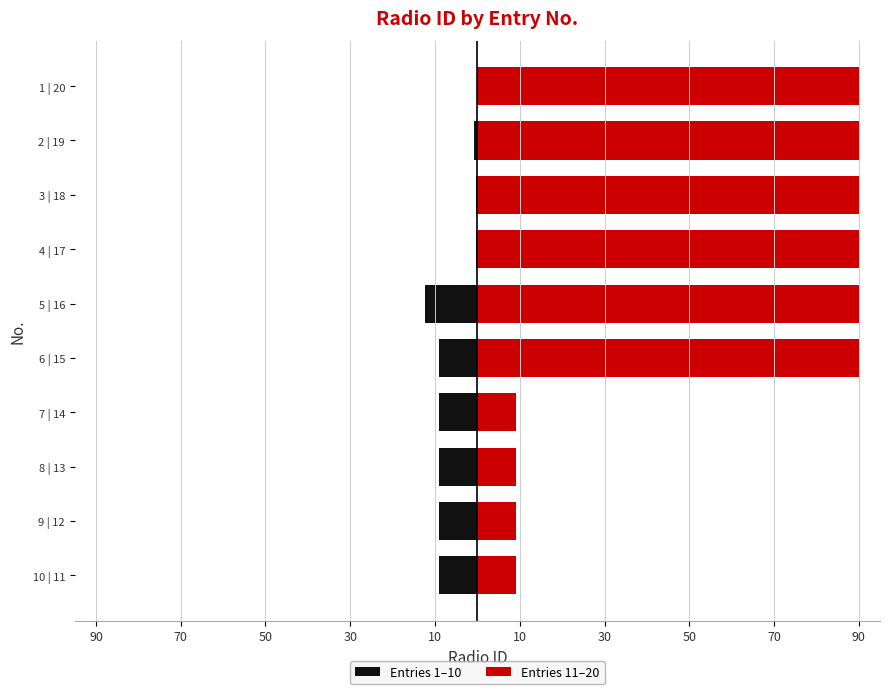

Reading right to left, list all the values displayed in this chart.

Entries 1–10: -0.0	-0.9	-0.3	-0.3	-12.3	-9.0	-9.0	-9.0	-9.0	-9.0
Entries 11–20: 90.0	90.0	90.0	90.0	90.0	90.0	9.0	9.0	9.0	9.0